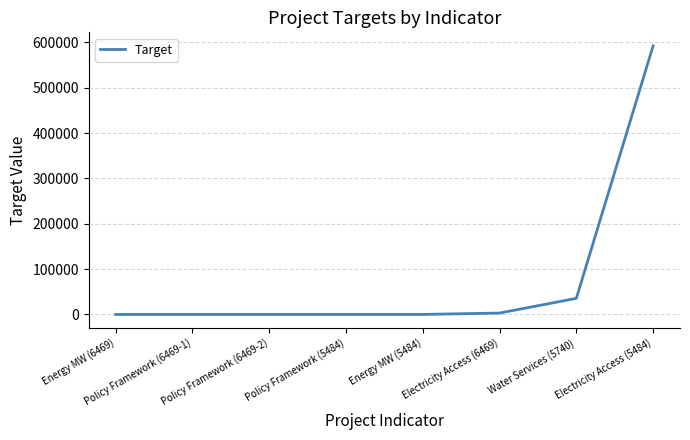

Approximately how many times larger is the value at Energy MW (6469) compared to Policy Framework (6469-1)?

0.2